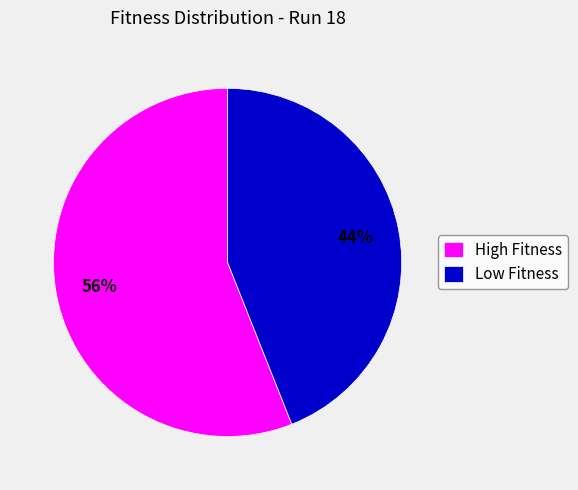

Is there a majority slice in this chart?

Yes